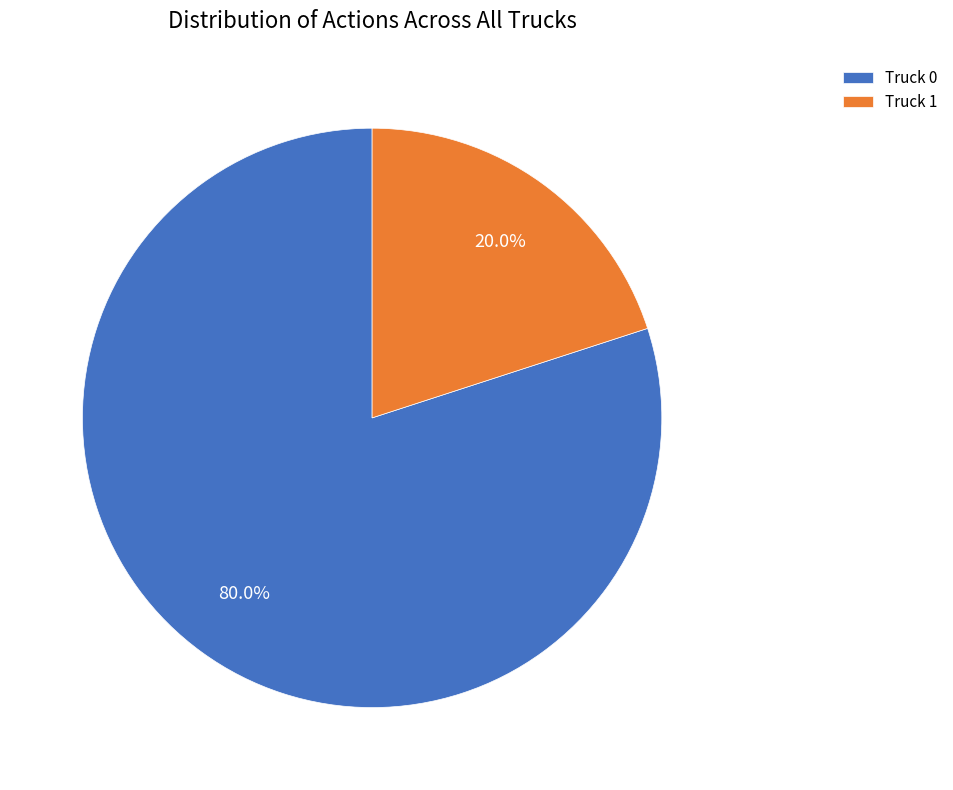

Rank the categories by value from highest to lowest.

Truck 0, Truck 1